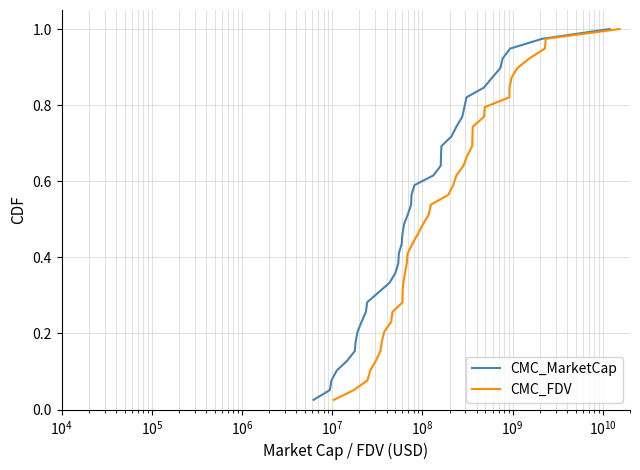

Which series has the largest total across all categories?

CMC_MarketCap